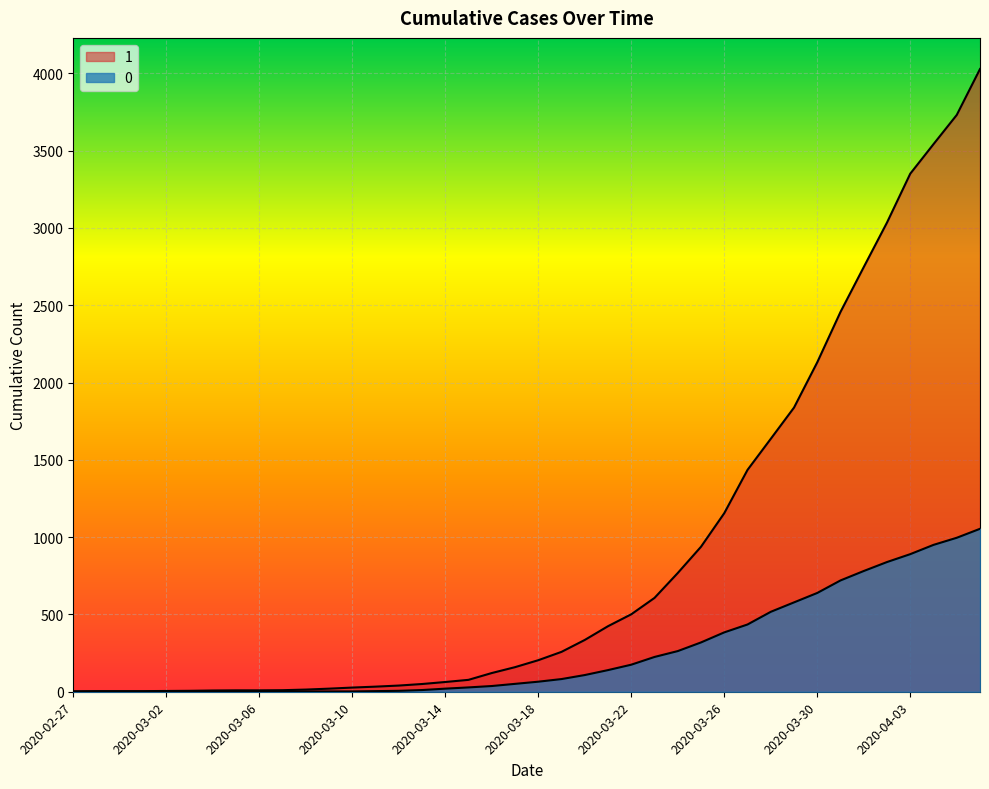

How many lines are shown in the chart?

2